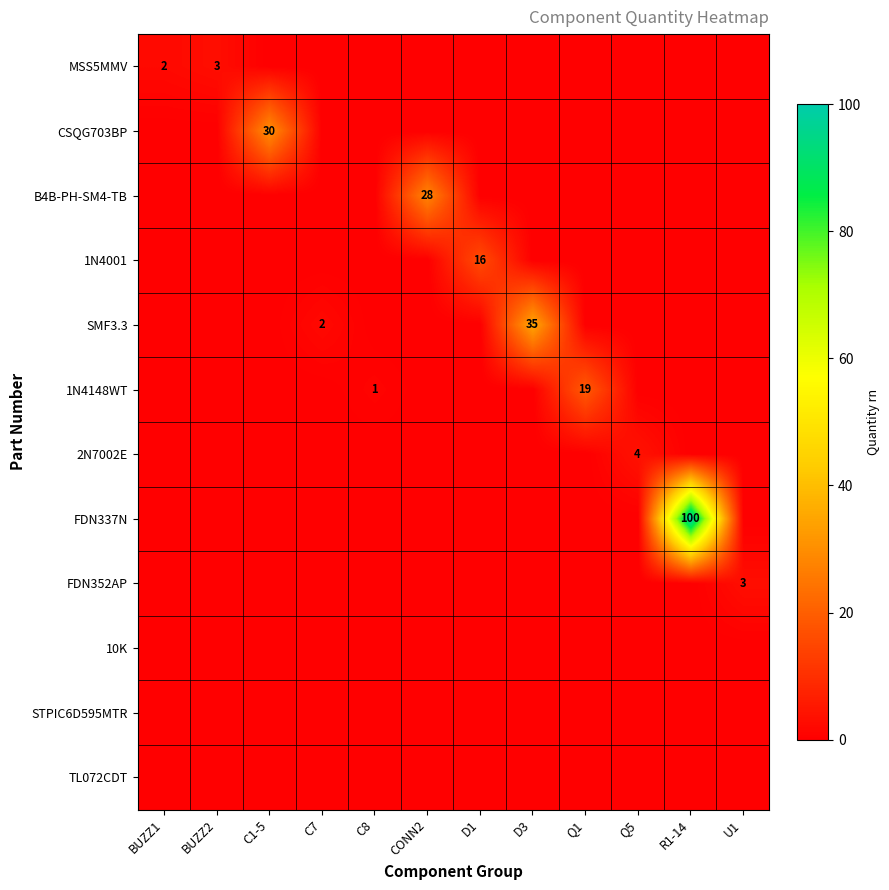

Which series has the largest total across all categories?

FDN337N